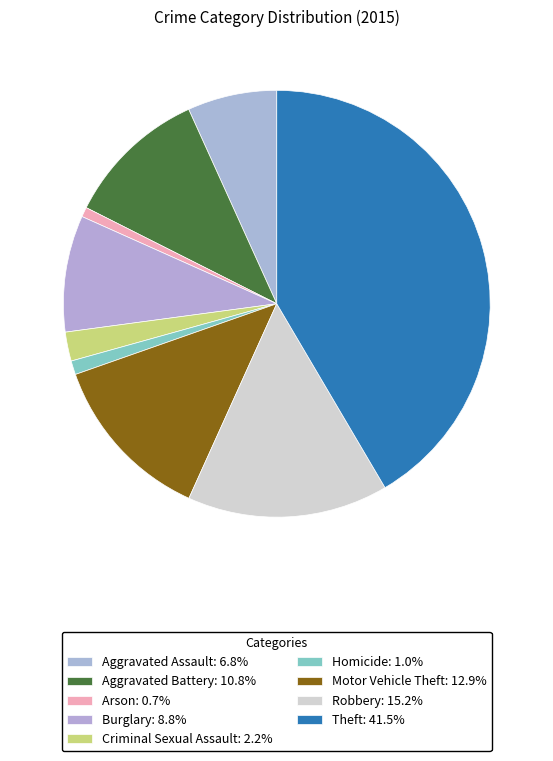

What is the ratio of the value at Robbery to the value at Motor Vehicle Theft?

1.2